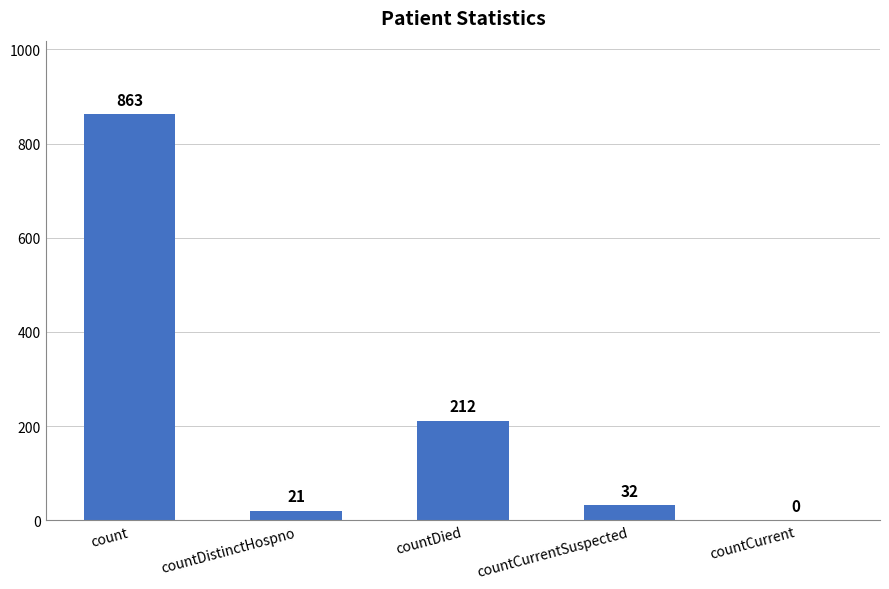

At which category does the chart reach its peak across all series?

count